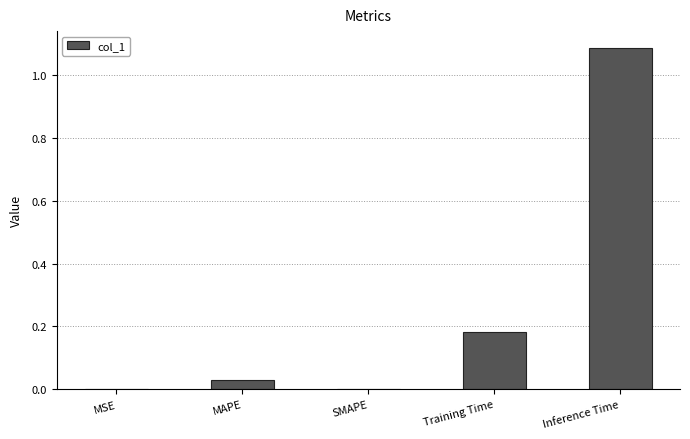

Which label corresponds to the largest value in the chart?

Inference Time